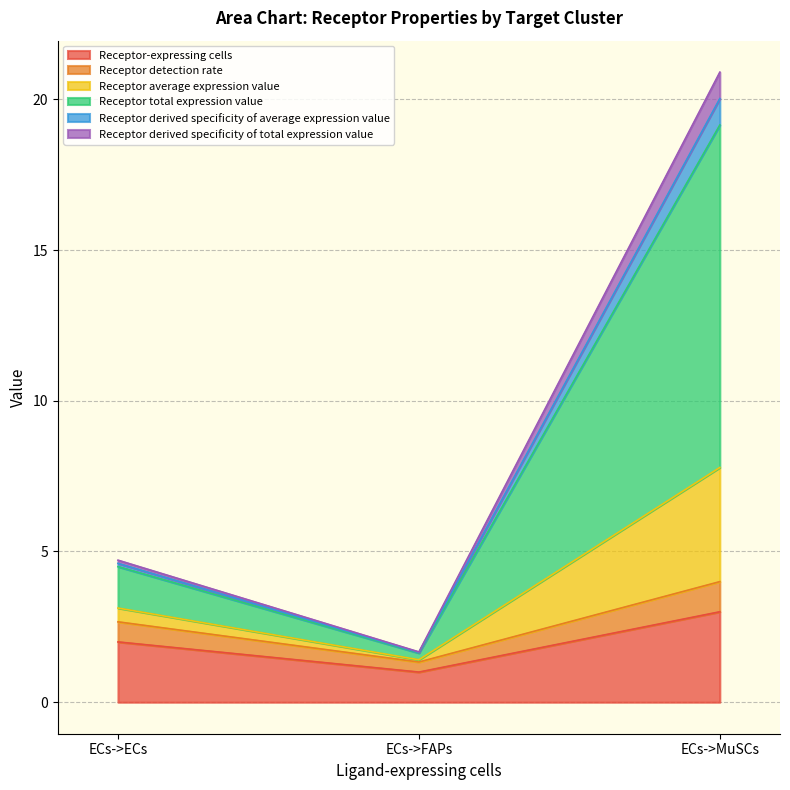

What are all the series names shown in the legend?

Receptor-expressing cells, Receptor detection rate, Receptor average expression value, Receptor total expression value, Receptor derived specificity of average expression value, Receptor derived specificity of total expression value